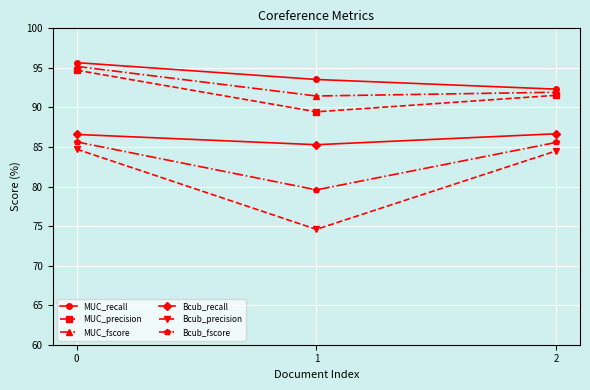

What is the spread (max minus min) of values at 1?

18.9